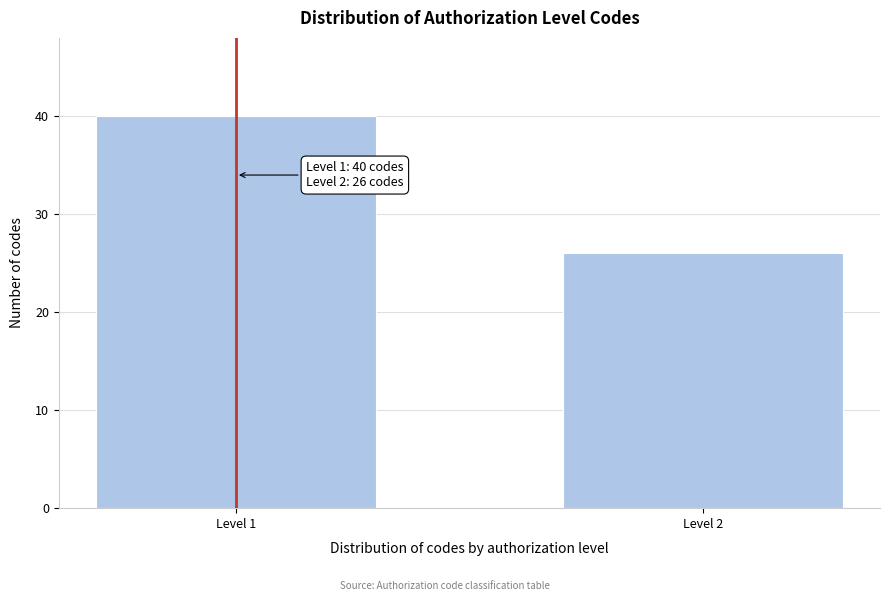

Reading right to left, extract all data points from this chart.

26	40